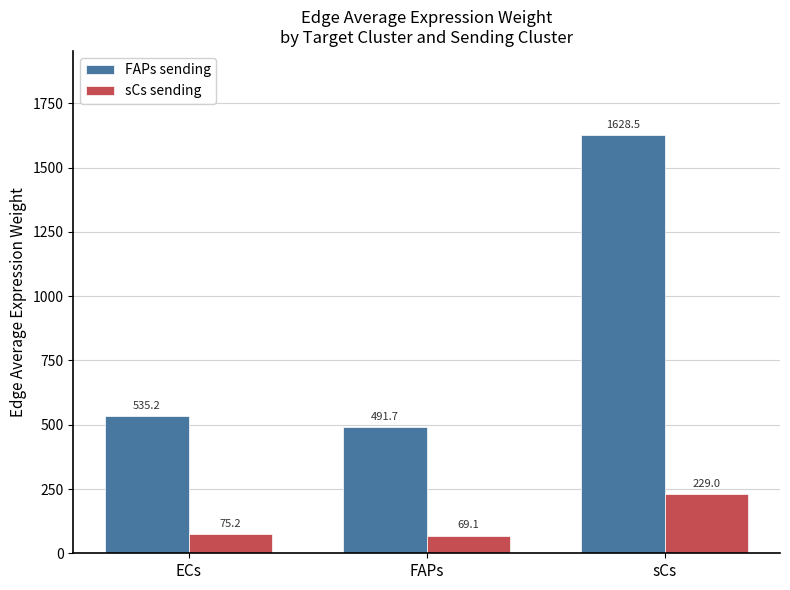

What are all the series names shown in the legend?

FAPs sending, sCs sending